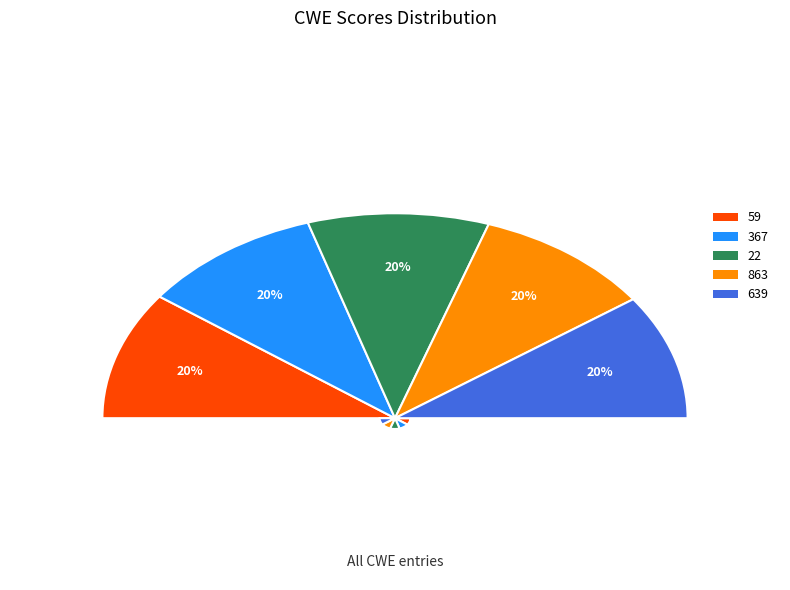

Which category has the biggest portion of the pie?

59